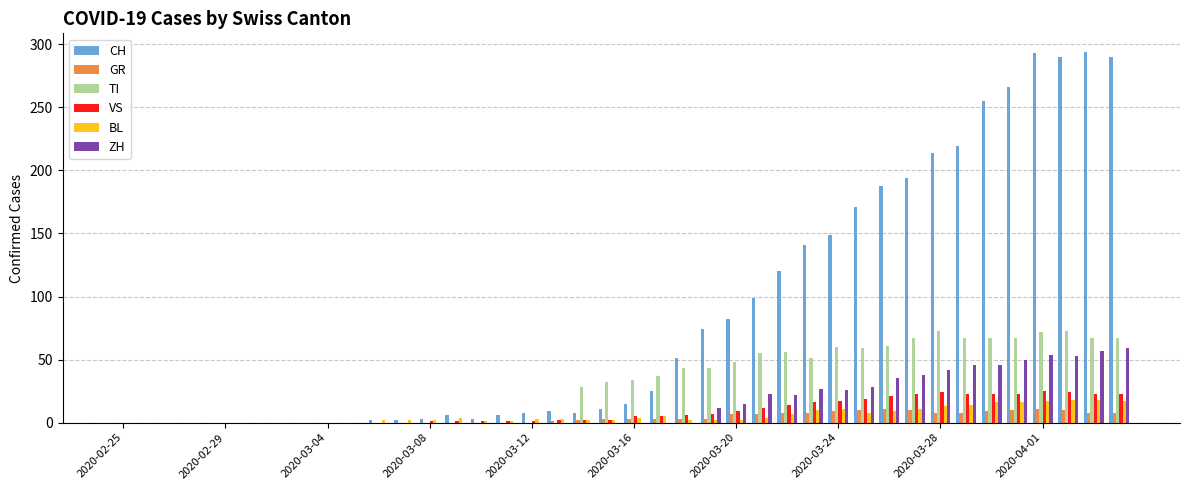

What is the maximum value shown in the chart?

294